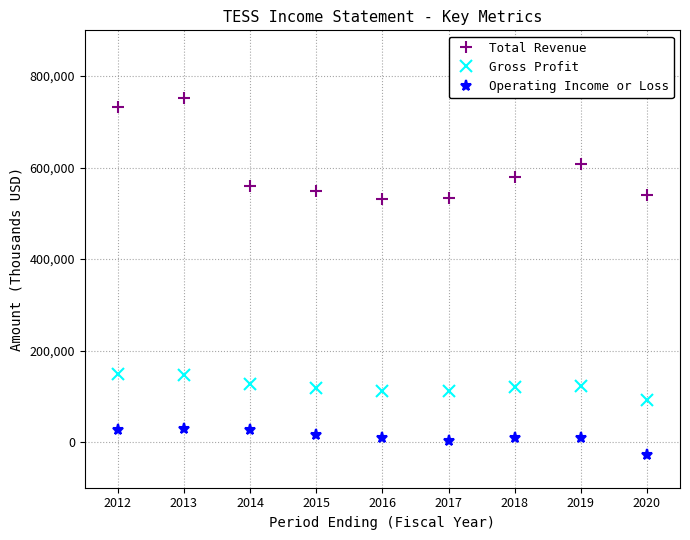

What is the sum of all Gross Profit values?

1096900